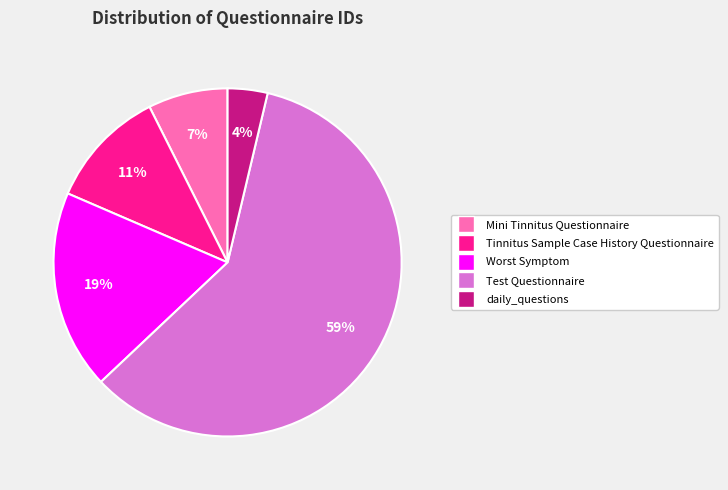

Do Worst Symptom and daily_questions together represent more than half of the pie?

No